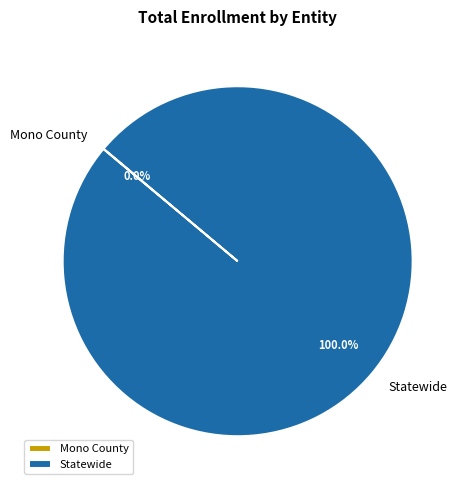

Is Statewide the majority of the pie?

Yes